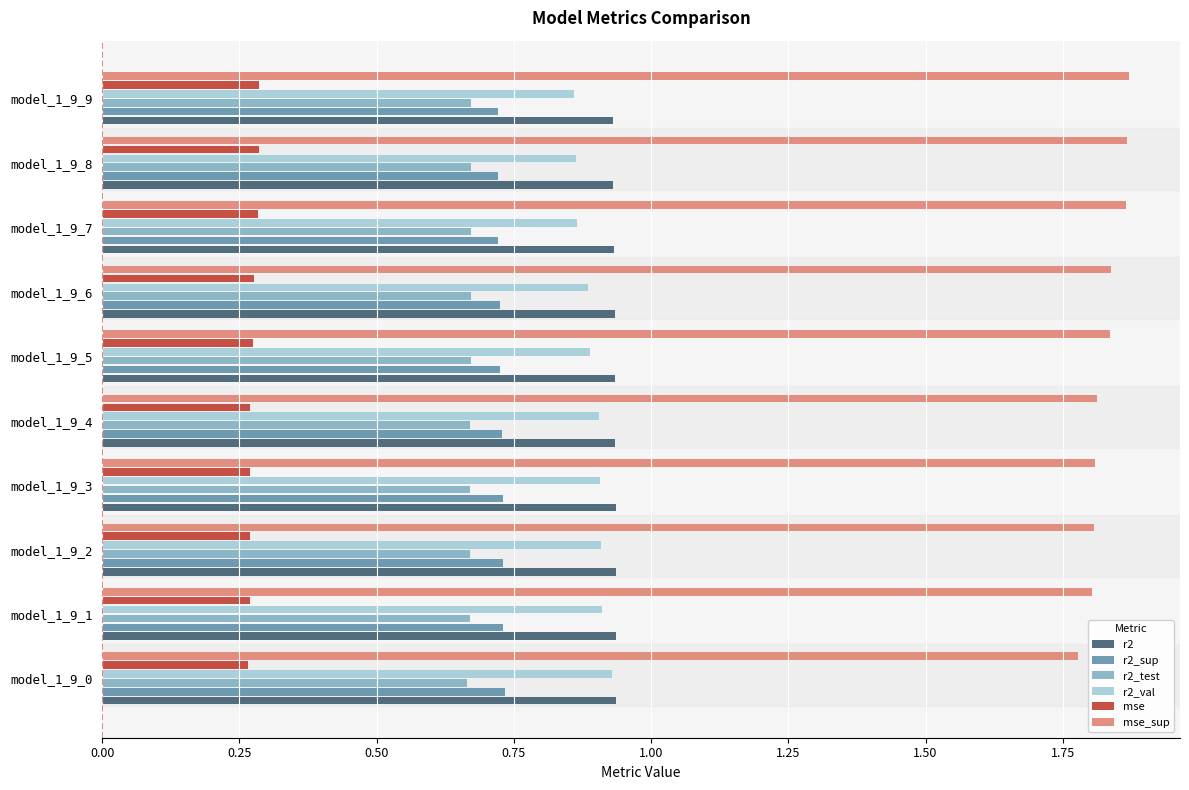

How many r2 values are between 0 and 1?

10